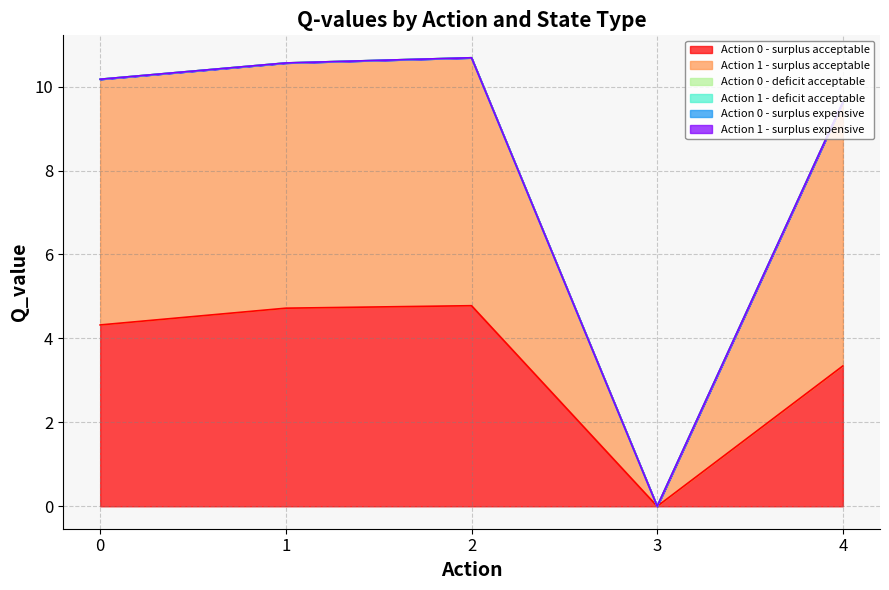

The value of Action 0 - surplus acceptable at 0 is 2.5. True or false?

False